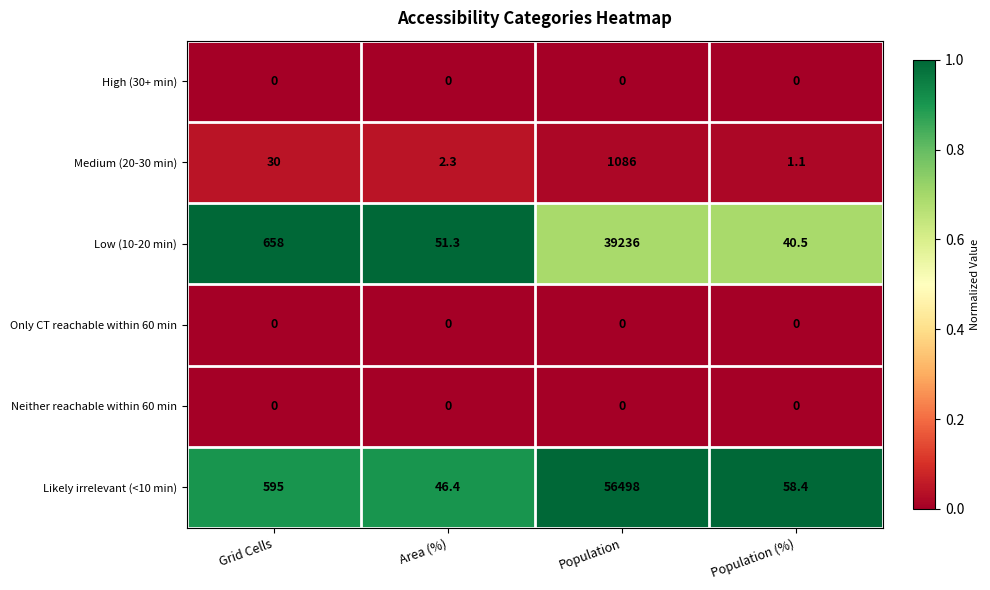

At which category is the sum across all series the highest?

Population